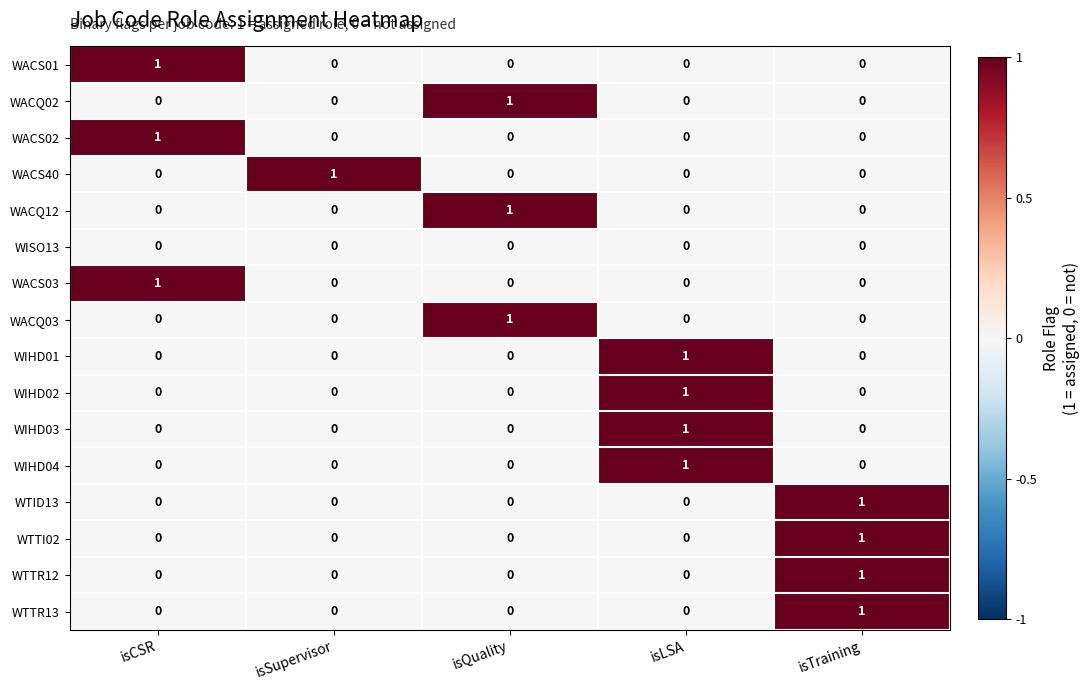

At how many categories does at least one series exceed 0?

5